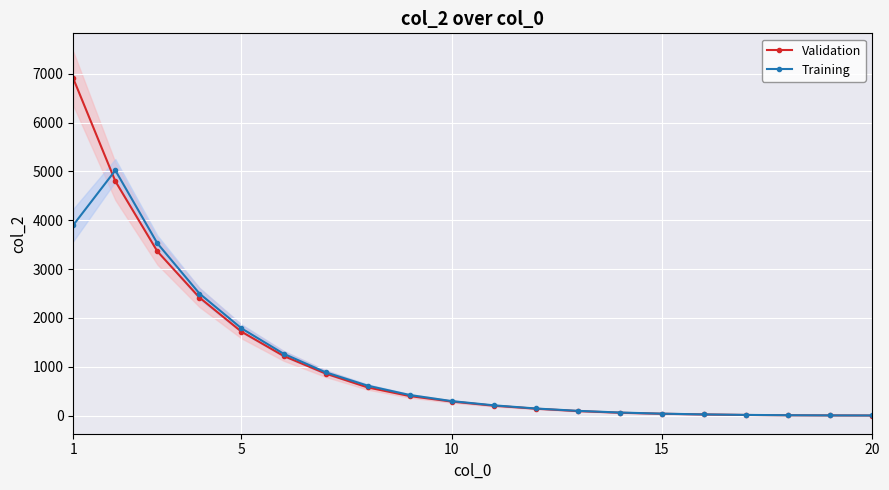

True or false: Validation has more than 2 interior local peaks.

False